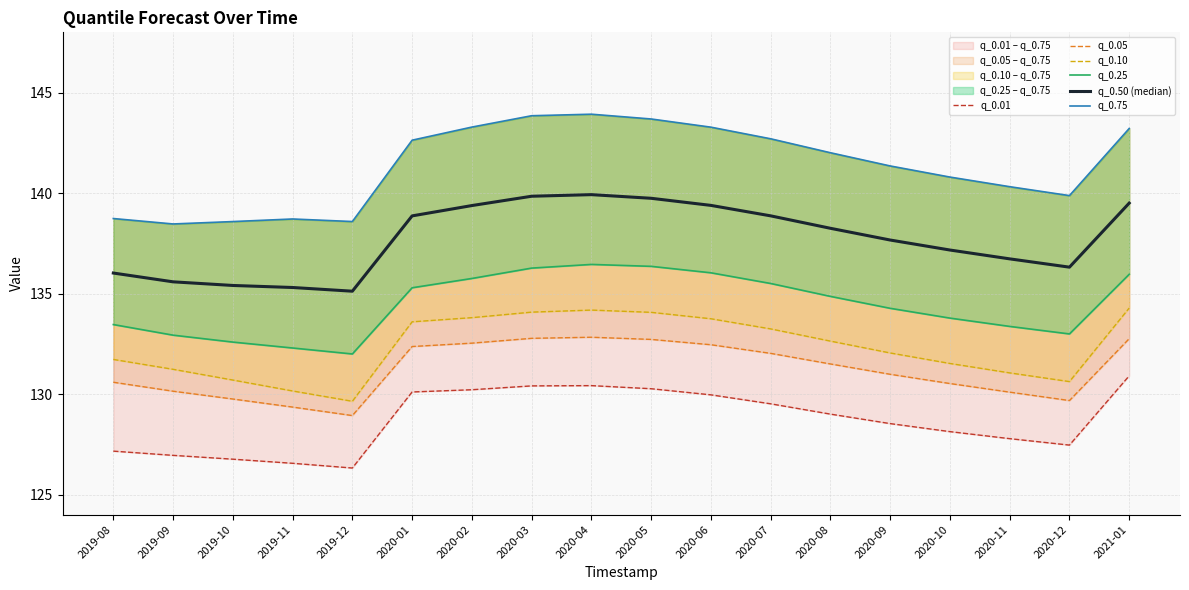

True or false: q_0.50 (median) has more than 2 interior local peaks.

False